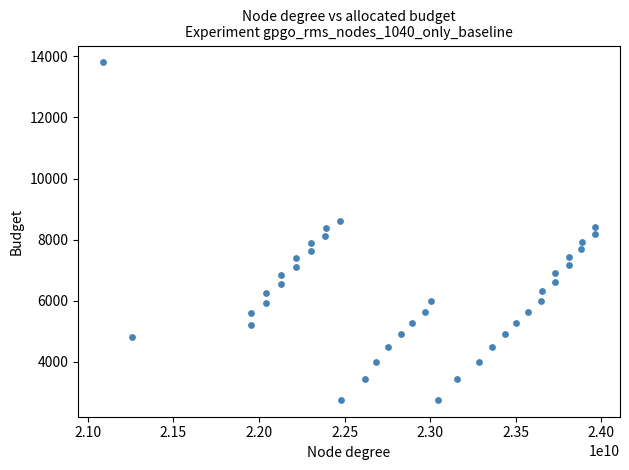

What is the range of Y values (max minus min)?

11040